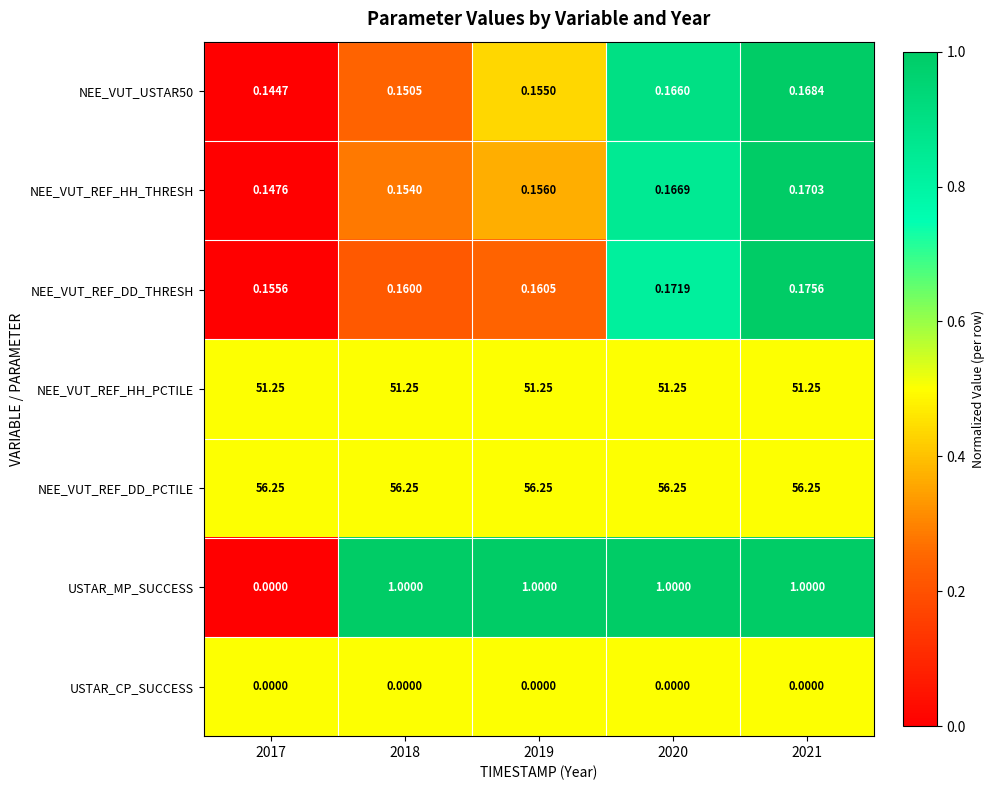

Which series has the largest total across all categories?

NEE_VUT_REF_DD_PCTILE